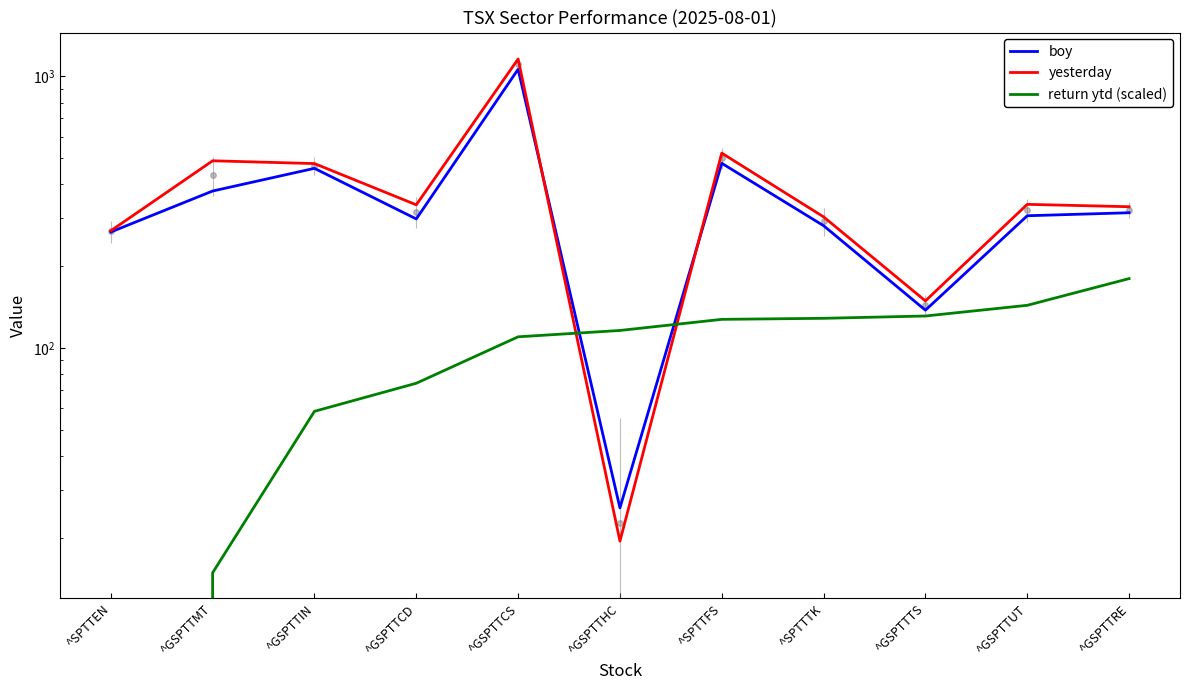

At how many categories does at least one series exceed 133?

10